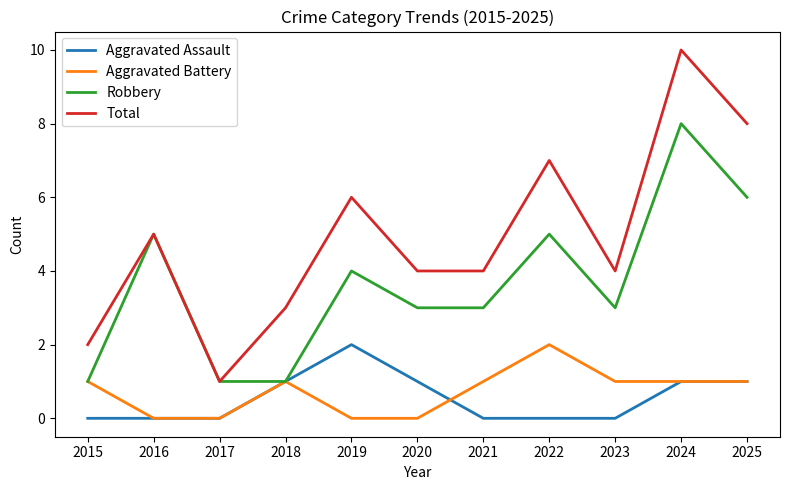

True or false: Robbery has a value of 1 at 2015.

True